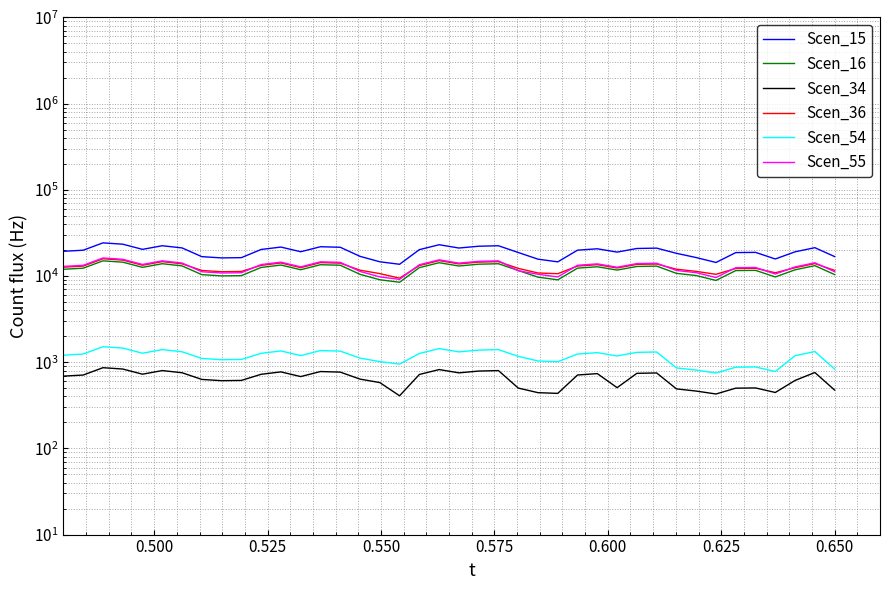

What is the sum of all Scen_36 values?

511131.2